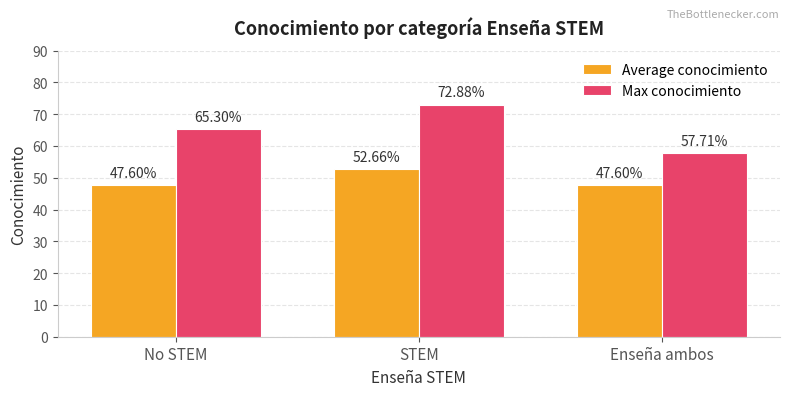

How many groups of bars are there?

3